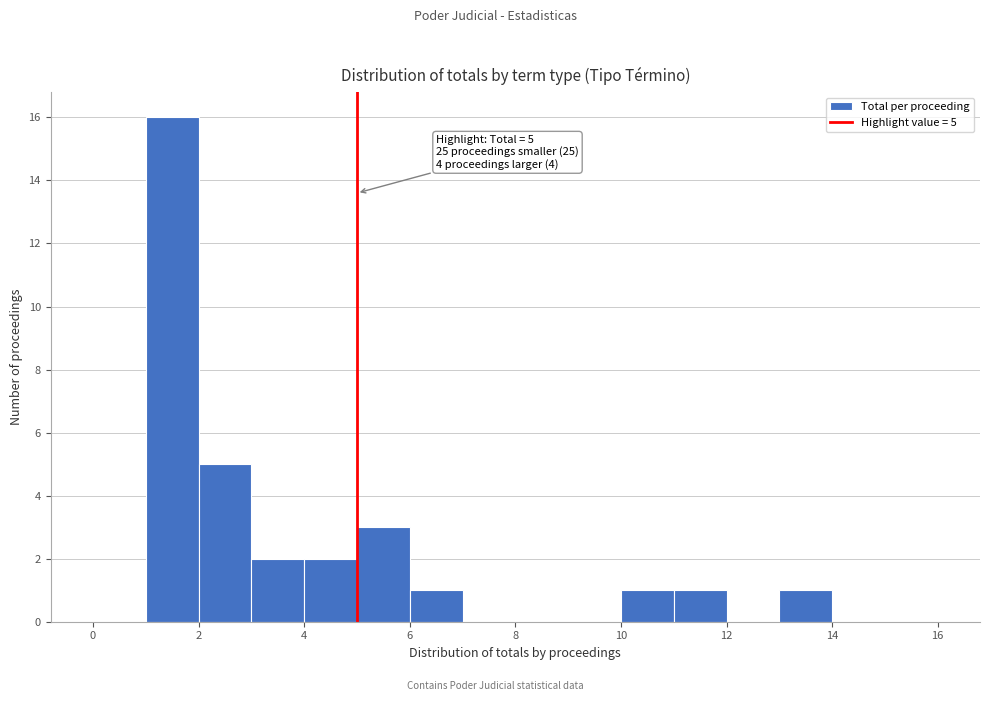

Over which range of the x-axis is the bar tallest?

1 to 2